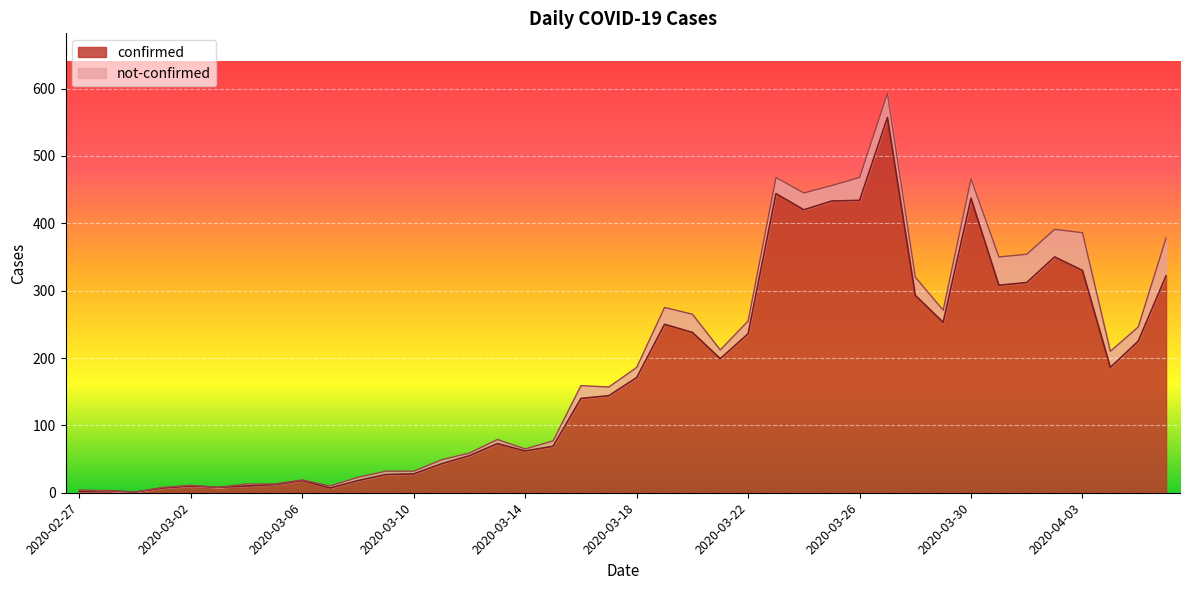

List the labels in order of value, largest first.

2020-03-27, 2020-03-23, 2020-03-30, 2020-03-26, 2020-03-25, 2020-03-24, 2020-04-02, 2020-04-03, 2020-04-06, 2020-04-01, 2020-03-31, 2020-03-28, 2020-03-29, 2020-03-19, 2020-03-20, 2020-03-22, 2020-04-05, 2020-03-21, 2020-04-04, 2020-03-18, 2020-03-17, 2020-03-16, 2020-03-13, 2020-03-15, 2020-03-14, 2020-03-12, 2020-03-11, 2020-03-10, 2020-03-09, 2020-03-06, 2020-03-08, 2020-03-05, 2020-03-02, 2020-03-04, 2020-03-03, 2020-03-01, 2020-03-07, 2020-02-28, 2020-02-27, 2020-02-29